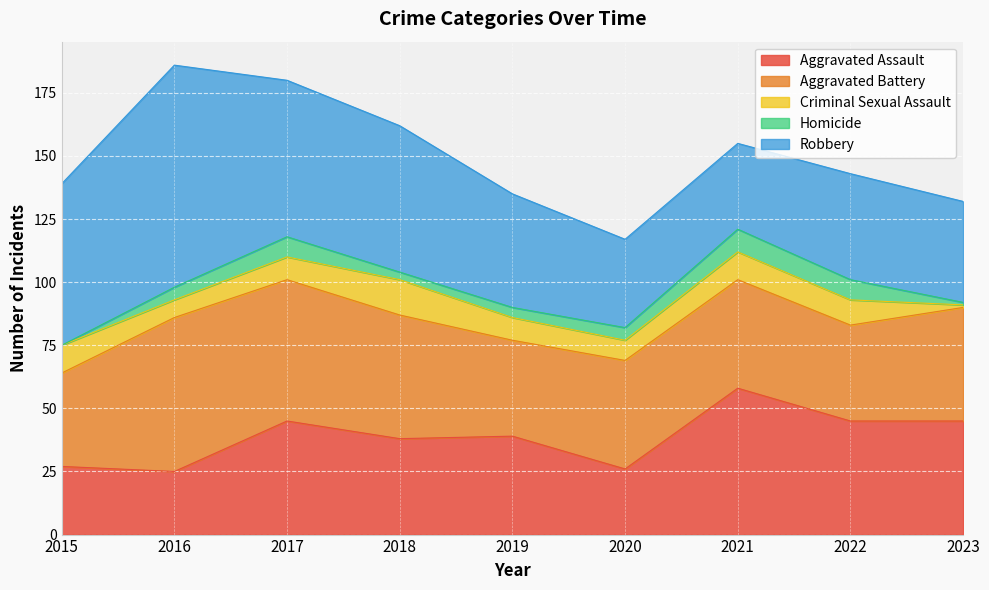

Which series has the largest total across all categories?

Robbery